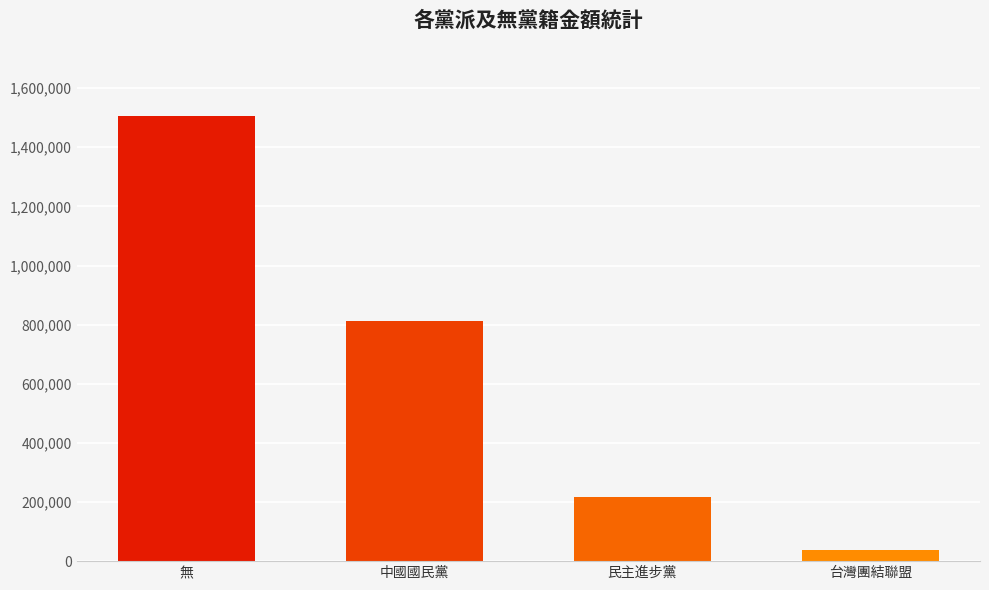

What is the difference between the maximum and minimum values?

1468908